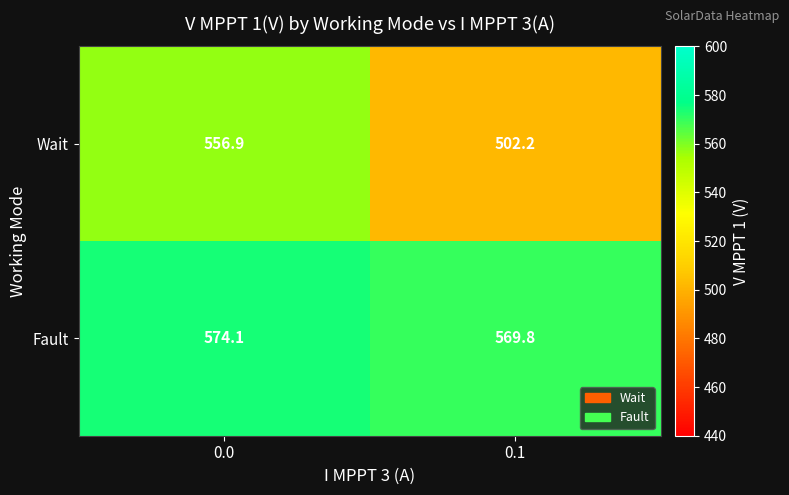

Is the value of Fault at 0.1 greater than the value of Wait at 0.0?

Yes